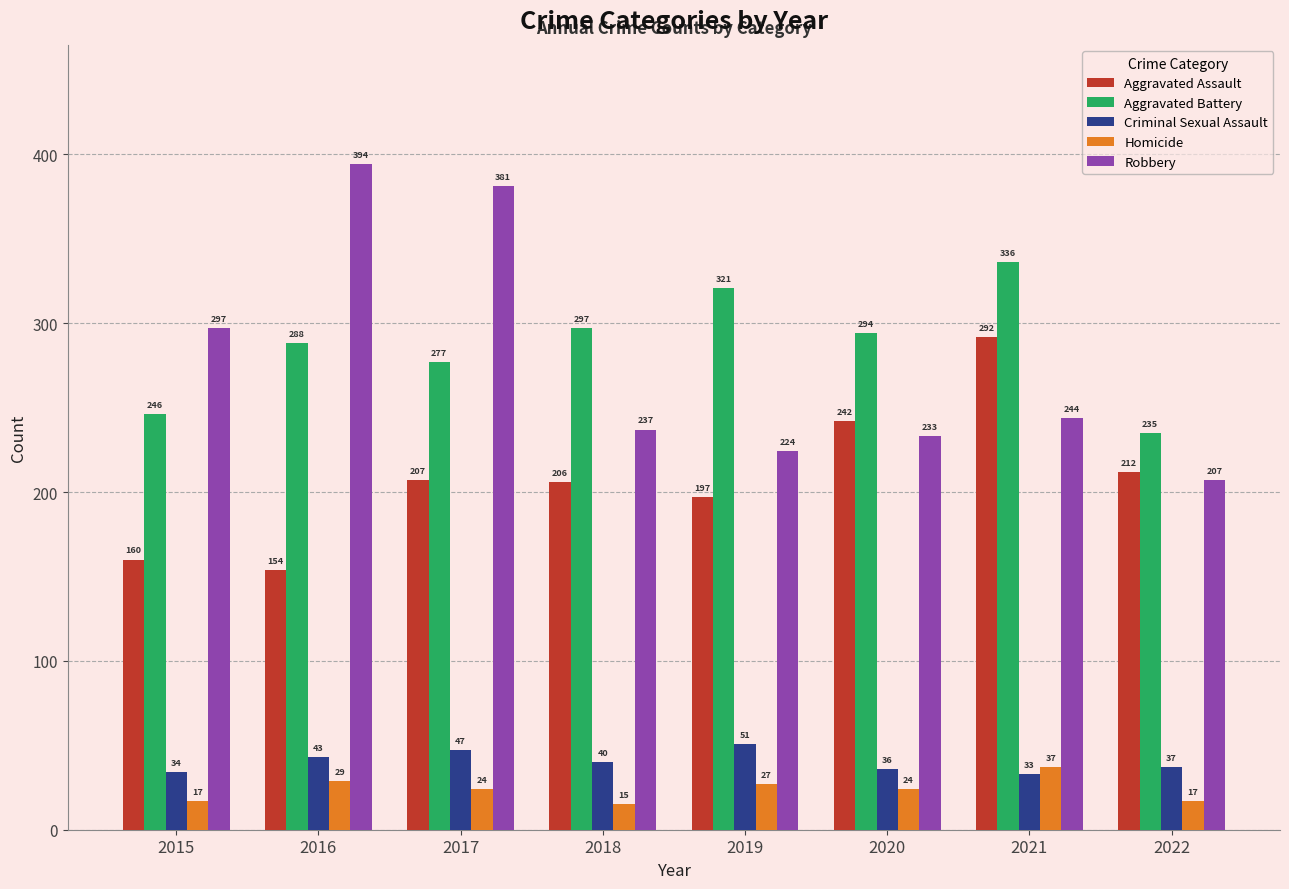

Reading left to right, transcribe all the data shown in this chart.

Aggravated Assault: 2015=160	2016=154	2017=207	2018=206	2019=197	2020=242	2021=292	2022=212
Aggravated Battery: 2015=246	2016=288	2017=277	2018=297	2019=321	2020=294	2021=336	2022=235
Criminal Sexual Assault: 2015=34	2016=43	2017=47	2018=40	2019=51	2020=36	2021=33	2022=37
Homicide: 2015=17	2016=29	2017=24	2018=15	2019=27	2020=24	2021=37	2022=17
Robbery: 2015=297	2016=394	2017=381	2018=237	2019=224	2020=233	2021=244	2022=207